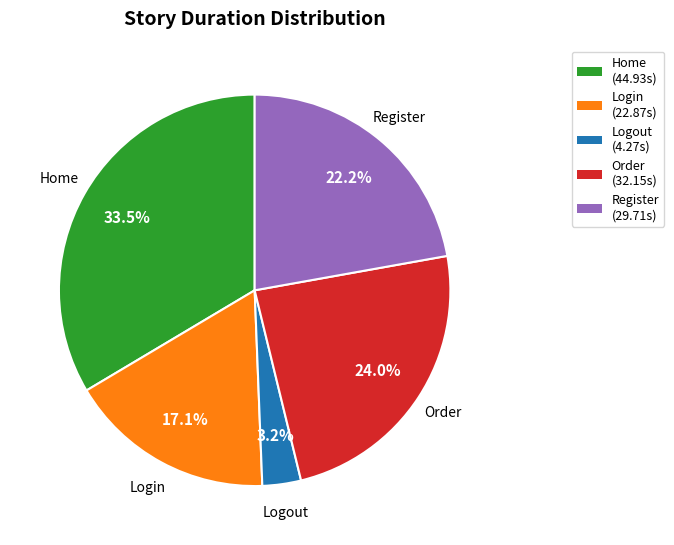

Rank the categories by value from highest to lowest.

Home, Order, Register, Login, Logout